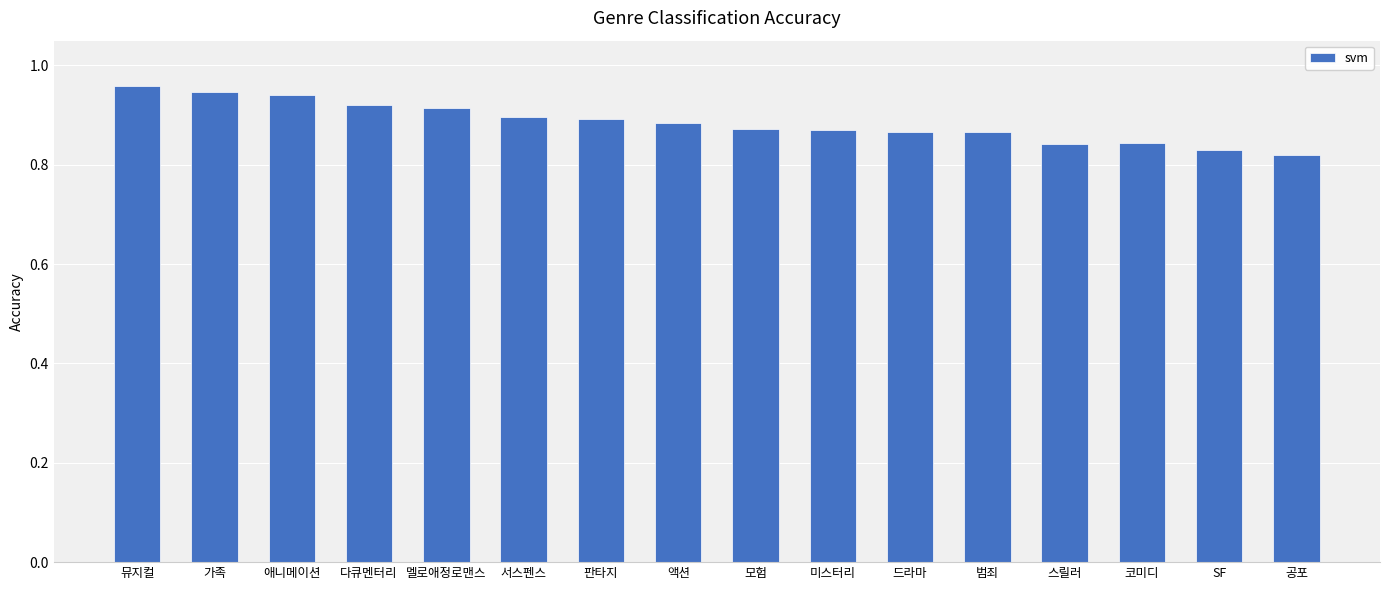

What is the label of the 13th bar from the right?

다큐멘터리